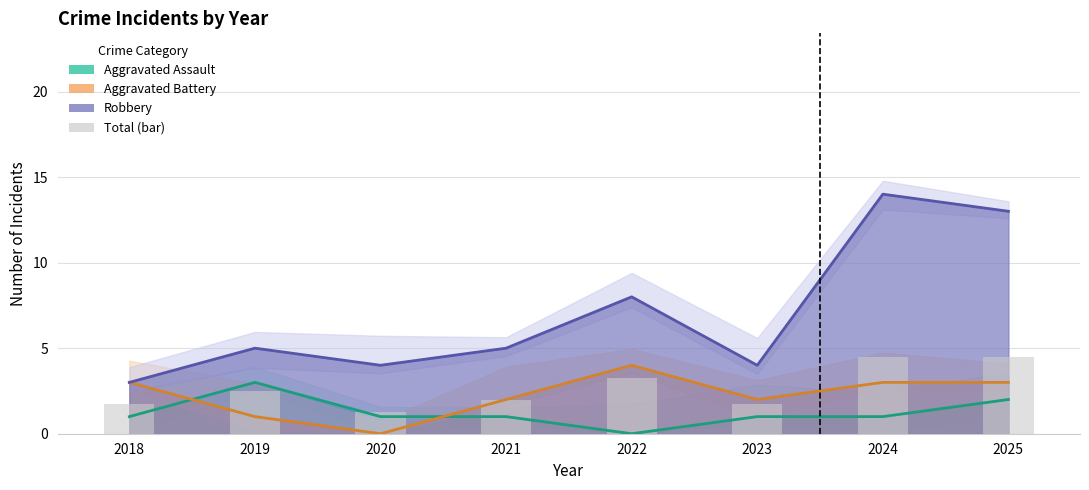

What is the approximate value at 2020?

1.2